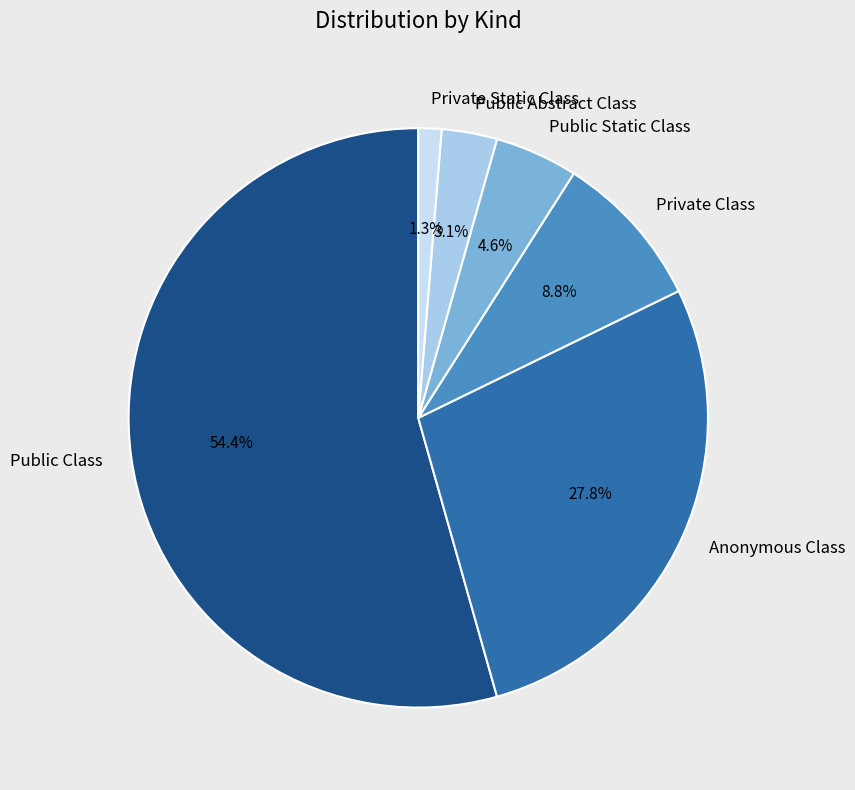

To the nearest percent, what is the difference between the Anonymous Class and Private Class slice percentages?

19%